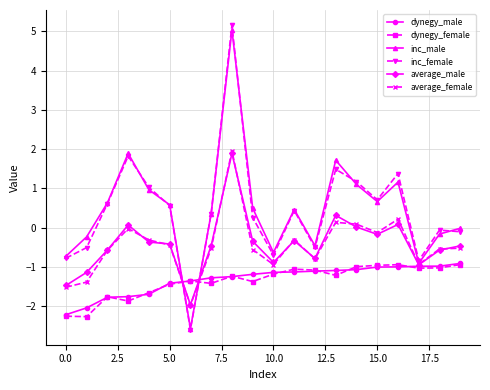

What is the value of the inc_male point at the 9th from the left?

5.0